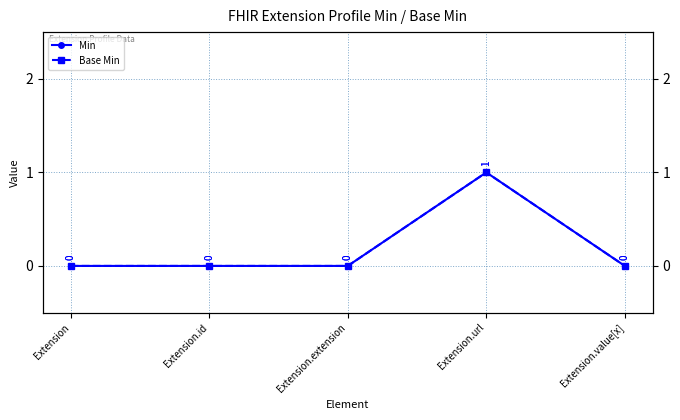

Which series has the largest total across all categories?

Min